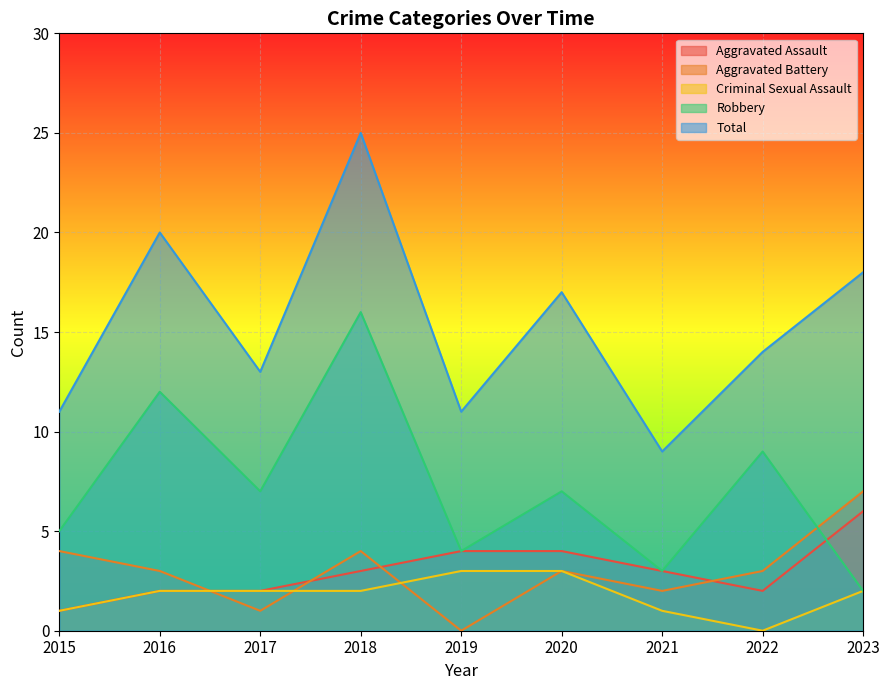

Reading left to right, extract all data points from this chart.

Aggravated Assault: 2015=1	2016=2	2017=2	2018=3	2019=4	2020=4	2021=3	2022=2	2023=6
Aggravated Battery: 2015=4	2016=3	2017=1	2018=4	2019=0	2020=3	2021=2	2022=3	2023=7
Criminal Sexual Assault: 2015=1	2016=2	2017=2	2018=2	2019=3	2020=3	2021=1	2022=0	2023=2
Robbery: 2015=5	2016=12	2017=7	2018=16	2019=4	2020=7	2021=3	2022=9	2023=2
Total: 2015=11	2016=20	2017=13	2018=25	2019=11	2020=17	2021=9	2022=14	2023=18